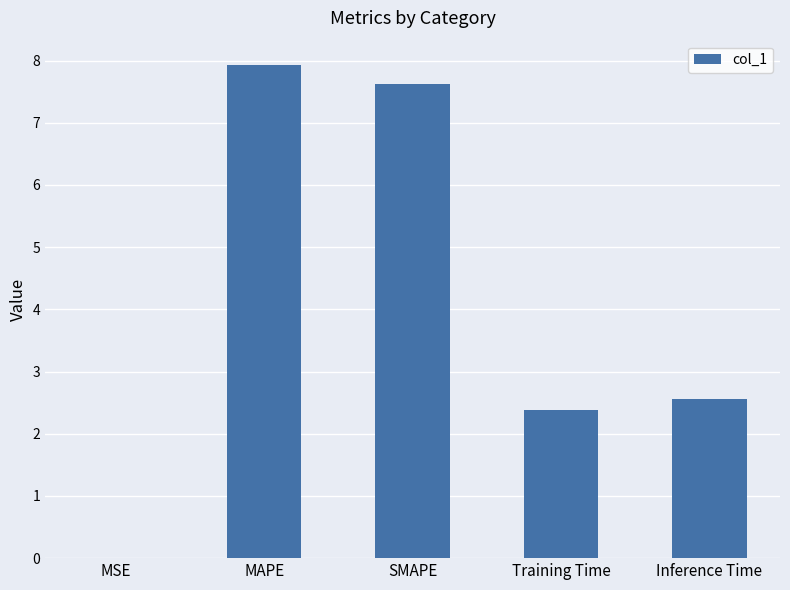

Which has a higher value, MAPE or MSE?

MAPE